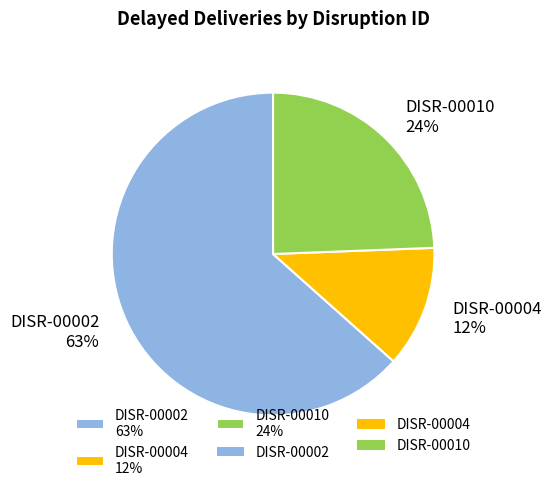

To the nearest percent, what is the average slice percentage?

33%